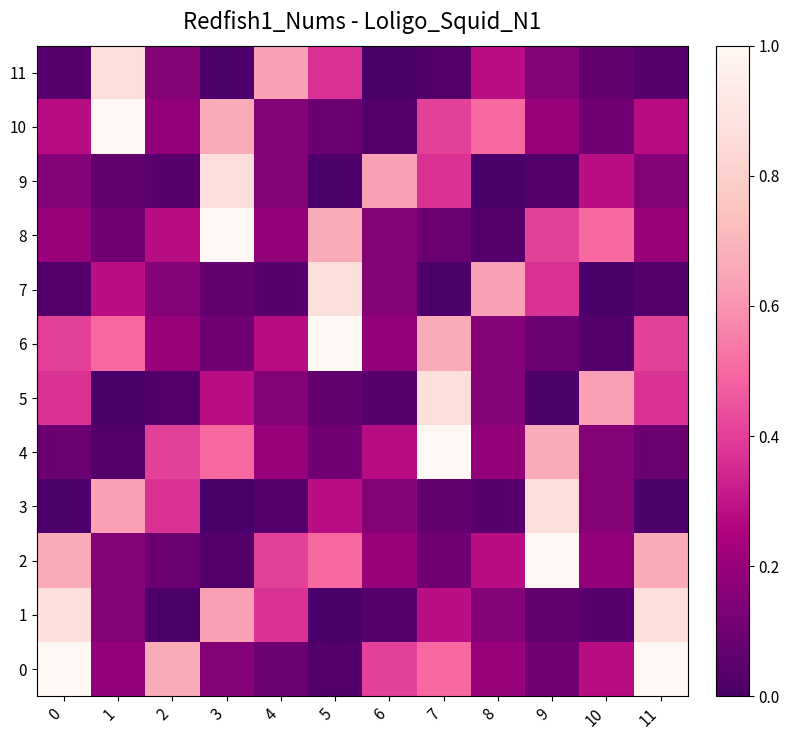

Reading left to right, what are all the values shown in this chart?

0: 0=1.0	1=0.2	2=0.7	3=0.2	4=0.1	5=0.0	6=0.4	7=0.5	8=0.2	9=0.1	10=0.3	11=1.0
1: 0=0.9	1=0.2	2=0.0	3=0.6	4=0.4	5=0.0	6=0.0	7=0.3	8=0.2	9=0.1	10=0.0	11=0.9
2: 0=0.7	1=0.2	2=0.1	3=0.0	4=0.4	5=0.5	6=0.2	7=0.1	8=0.3	9=1.0	10=0.2	11=0.7
3: 0=0.0	1=0.6	2=0.4	3=0.0	4=0.0	5=0.3	6=0.2	7=0.1	8=0.0	9=0.9	10=0.2	11=0.0
4: 0=0.1	1=0.0	2=0.4	3=0.5	4=0.2	5=0.1	6=0.3	7=1.0	8=0.2	9=0.7	10=0.2	11=0.1
5: 0=0.4	1=0.0	2=0.0	3=0.3	4=0.2	5=0.1	6=0.0	7=0.9	8=0.2	9=0.0	10=0.6	11=0.4
6: 0=0.4	1=0.5	2=0.2	3=0.1	4=0.3	5=1.0	6=0.2	7=0.7	8=0.2	9=0.1	10=0.0	11=0.4
7: 0=0.0	1=0.3	2=0.2	3=0.1	4=0.0	5=0.9	6=0.2	7=0.0	8=0.6	9=0.4	10=0.0	11=0.0
8: 0=0.2	1=0.1	2=0.3	3=1.0	4=0.2	5=0.7	6=0.2	7=0.1	8=0.0	9=0.4	10=0.5	11=0.2
9: 0=0.2	1=0.1	2=0.0	3=0.9	4=0.2	5=0.0	6=0.6	7=0.4	8=0.0	9=0.0	10=0.3	11=0.2
10: 0=0.3	1=1.0	2=0.2	3=0.7	4=0.2	5=0.1	6=0.0	7=0.4	8=0.5	9=0.2	10=0.1	11=0.3
11: 0=0.0	1=0.9	2=0.2	3=0.0	4=0.6	5=0.4	6=0.0	7=0.0	8=0.3	9=0.2	10=0.1	11=0.0